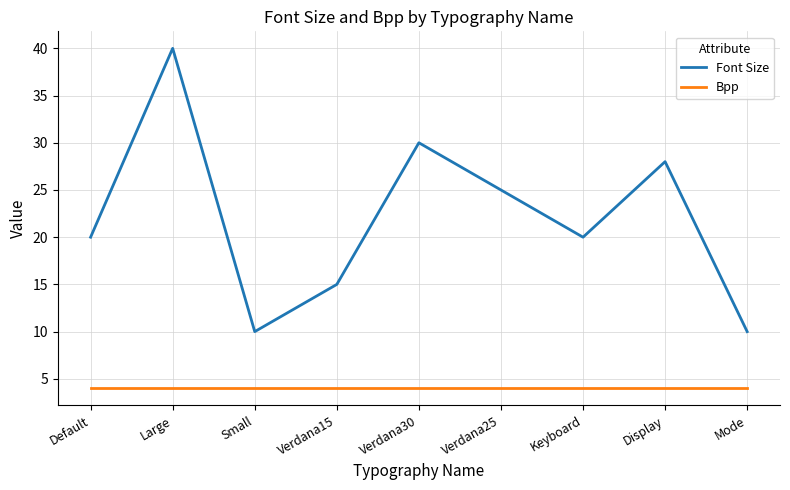

Which series has the widest spread of values?

Font Size